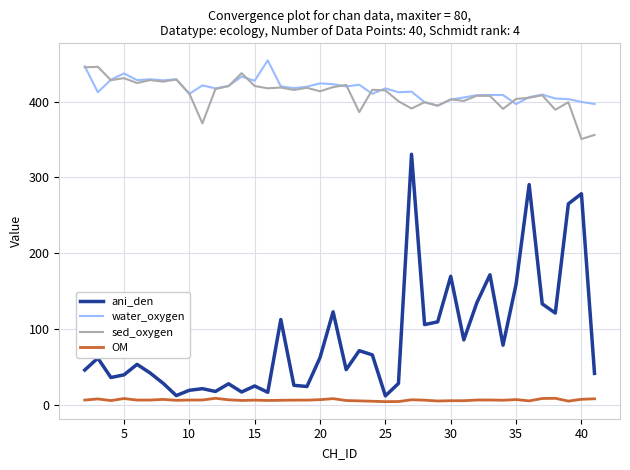

Which series has the widest spread of values?

ani_den